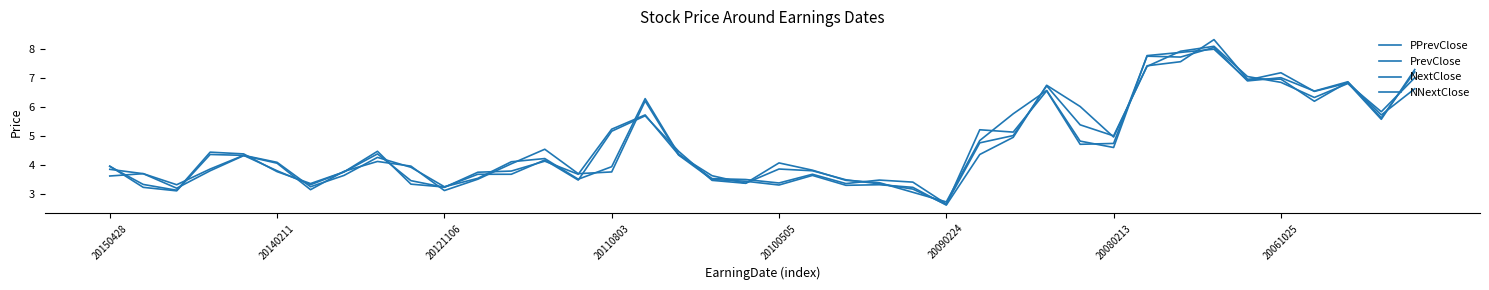

Is this an area chart (filled region under the line)?

No